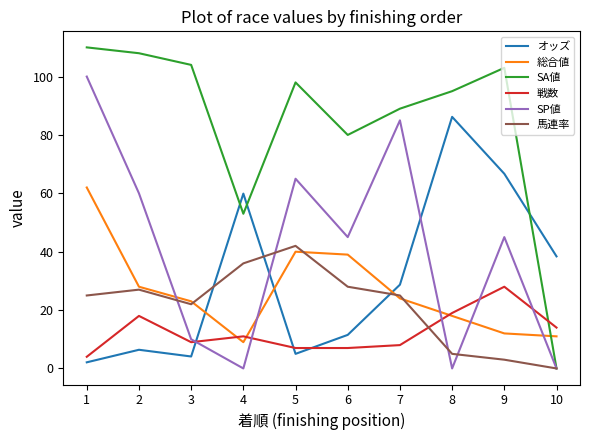

What is the average value of the 馬連率 series?

21.3